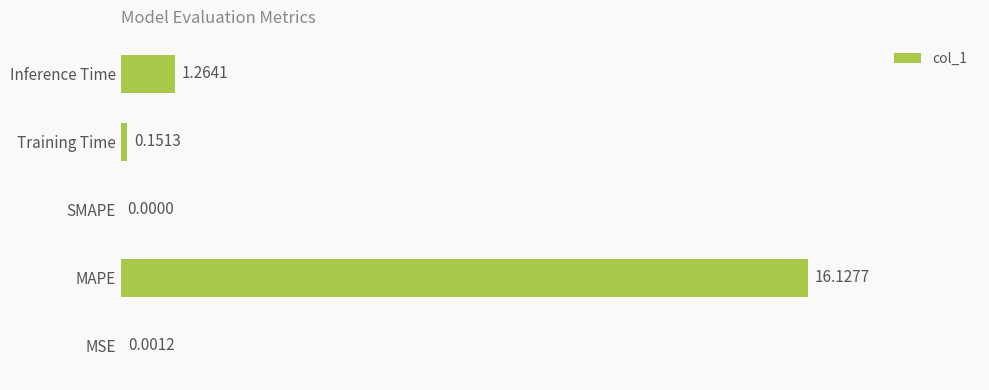

What is the sum of all values?

17.5